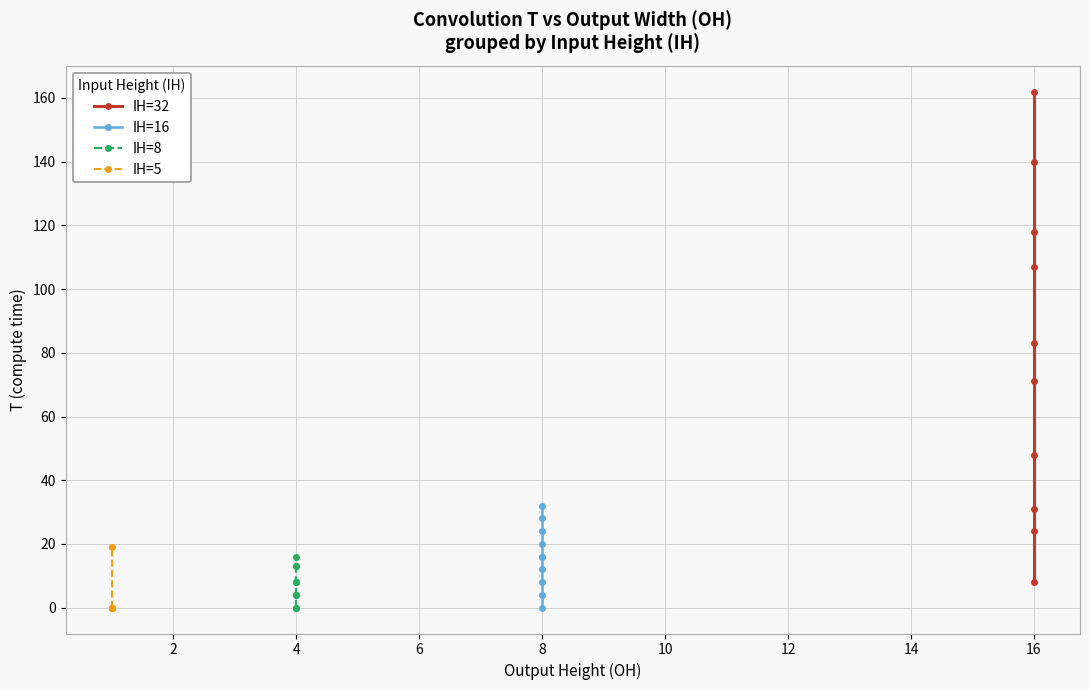

What is the average value of the IH=32 series?

79